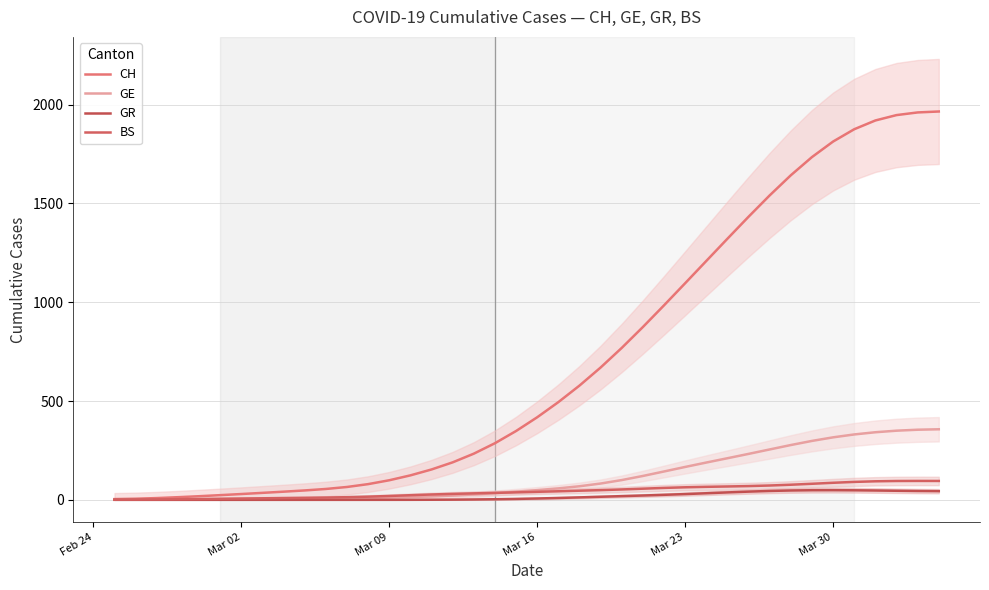

Is the value of GE at 6 greater than the value of GR at 17?

Yes